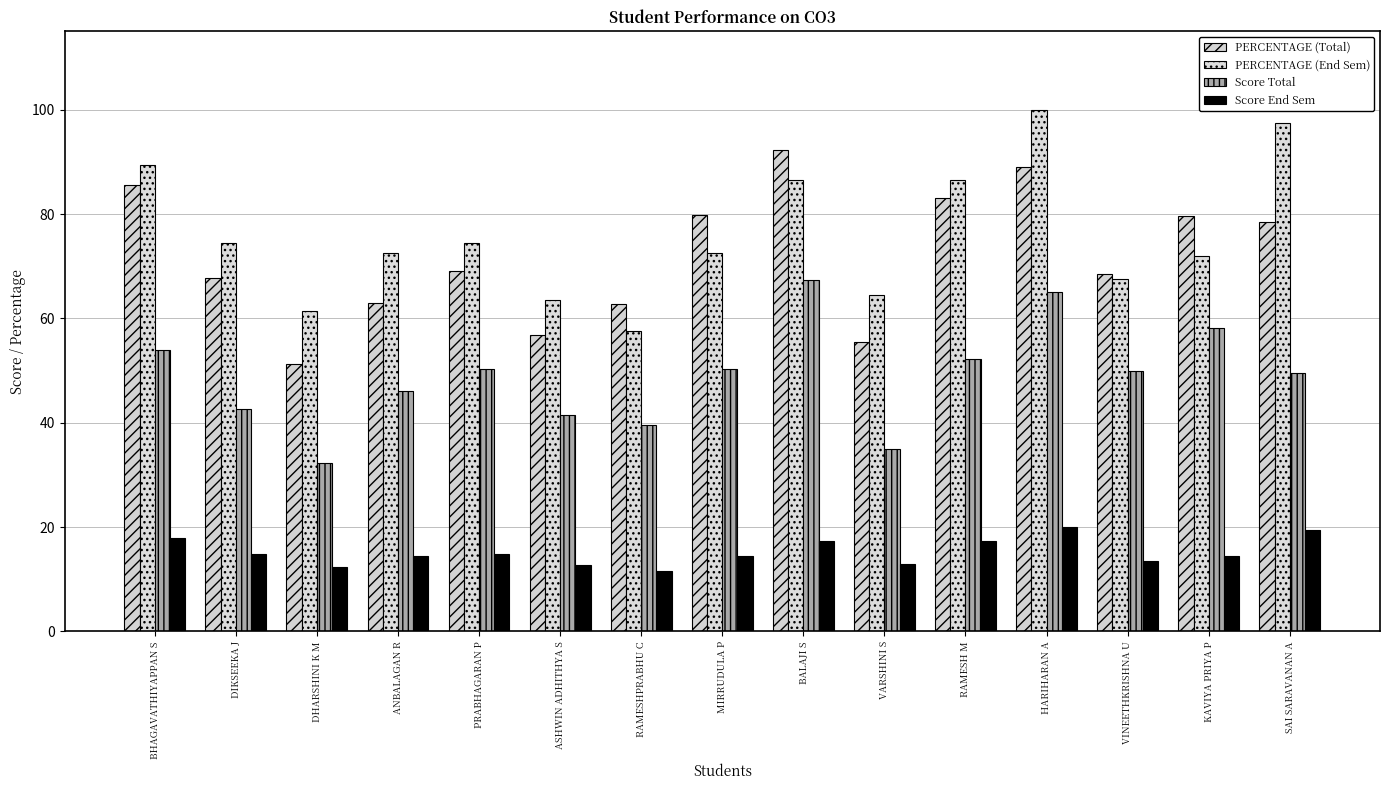

Reading right to left, what are all the values shown in this chart?

PERCENTAGE (Total): 78.6	79.7	68.5	89.0	83.0	55.4	92.2	79.8	62.7	56.8	69.0	63.0	51.3	67.7	85.6
PERCENTAGE (End Sem): 97.5	72.0	67.5	100.0	86.5	64.5	86.5	72.5	57.5	63.5	74.5	72.5	61.5	74.5	89.5
Score Total: 49.5	58.1	50.0	65.0	52.3	34.9	67.3	50.2	39.5	41.5	50.4	46.0	32.3	42.6	53.9
Score End Sem: 19.5	14.4	13.5	20.0	17.3	12.9	17.3	14.5	11.5	12.7	14.9	14.5	12.3	14.9	17.9